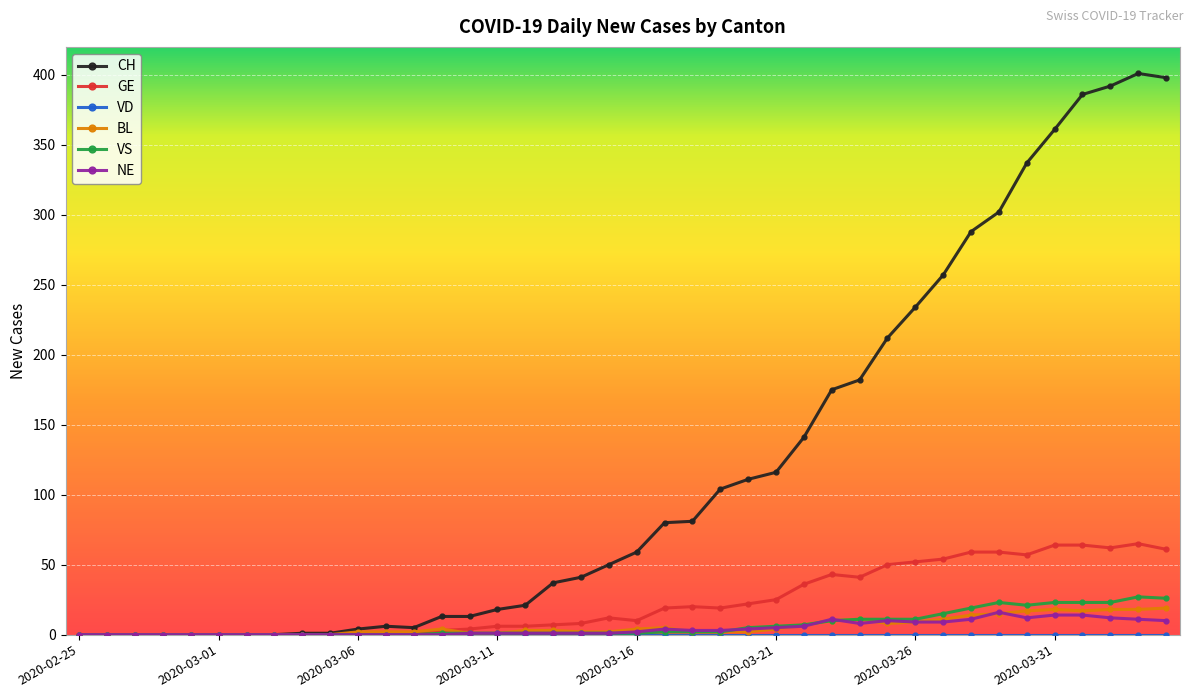

What is the maximum value shown in the chart?

401